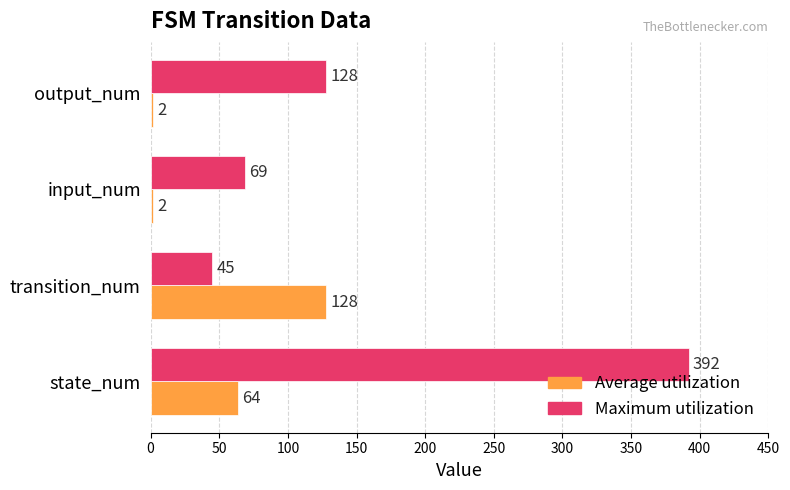

The Maximum utilization series shows 633 at state_num. True or false?

False